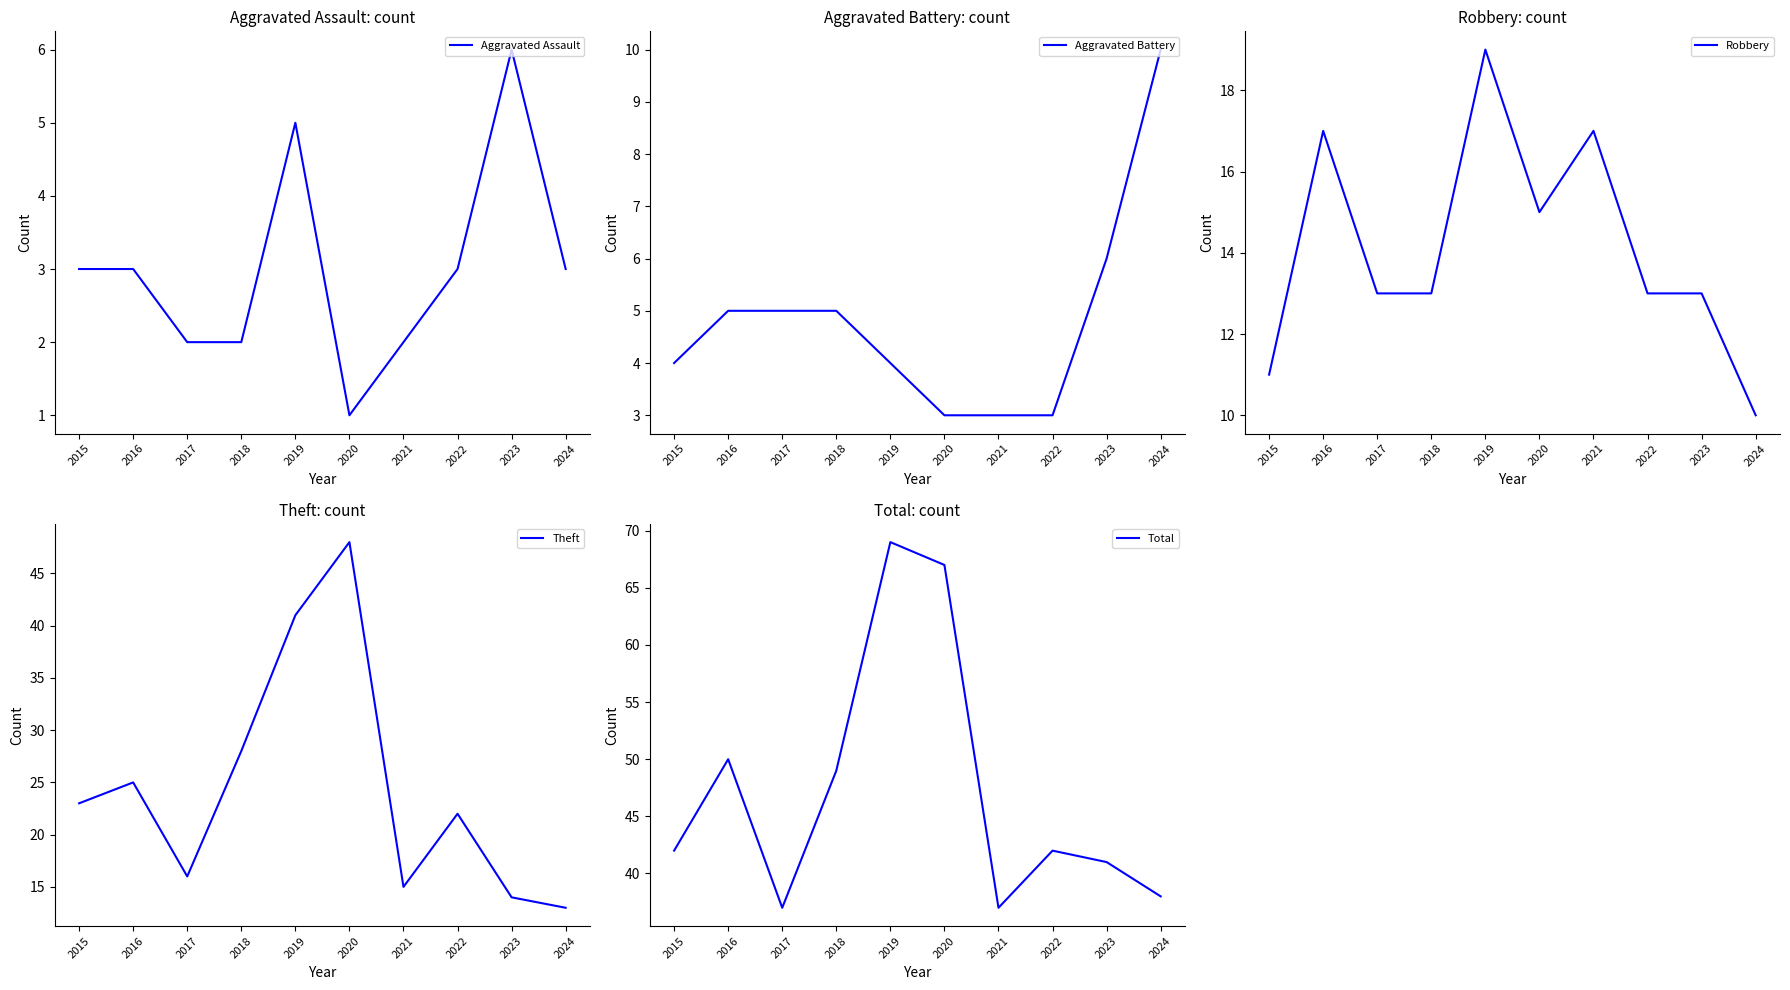

What is the value of the Aggravated Assault point at the 2nd from the left?

3